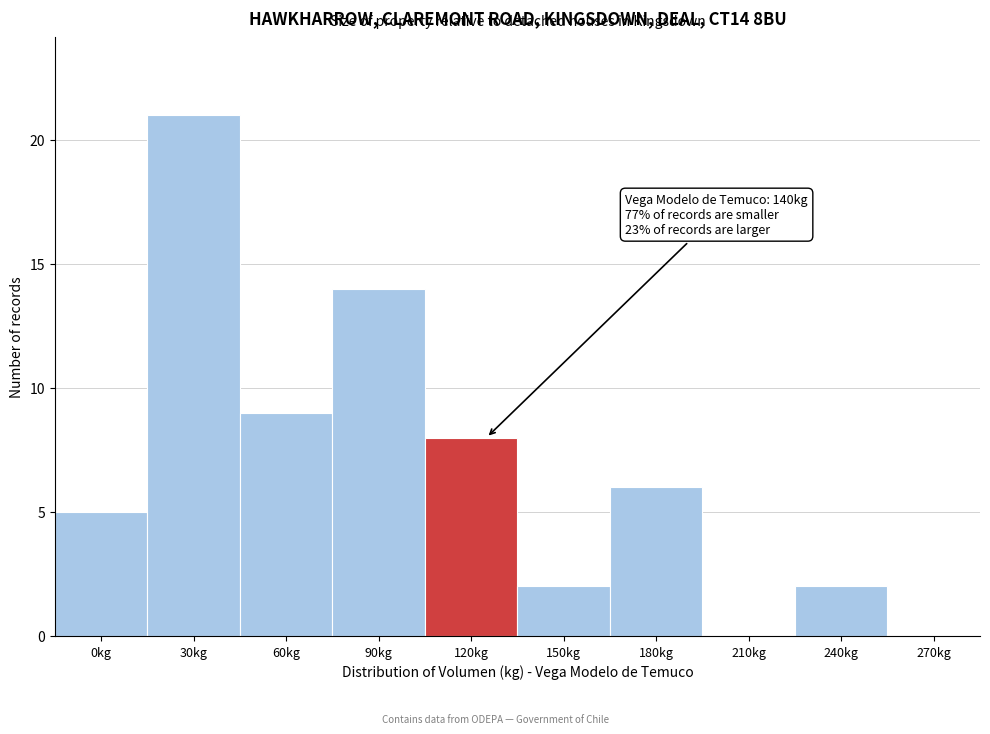

Reading left to right, list all the values displayed in this chart.

0kg=5	30kg=21	60kg=9	90kg=14	120kg=8	150kg=2	180kg=6	210kg=0	240kg=2	270kg=0